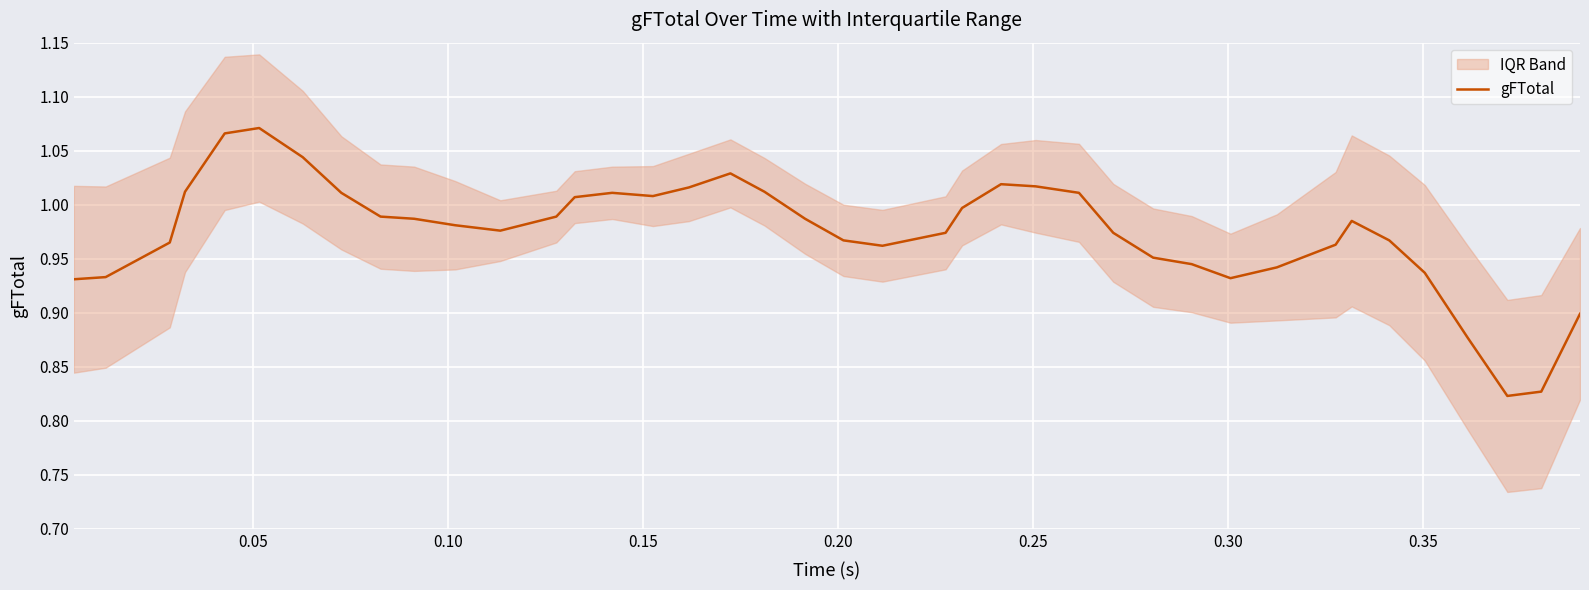

True or false: there are more than 2 points higher than both neighbors.

True